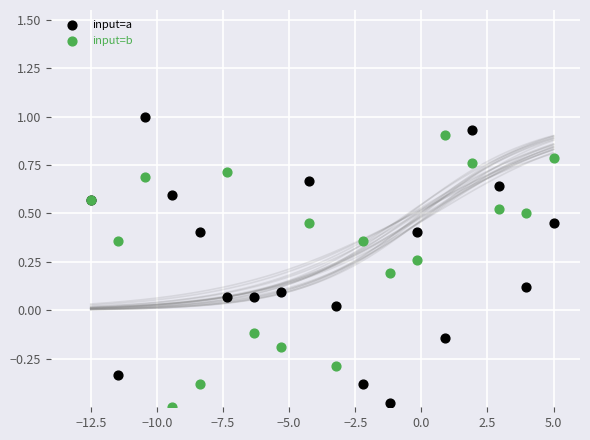

Which series has the widest spread of Y values?

input=a